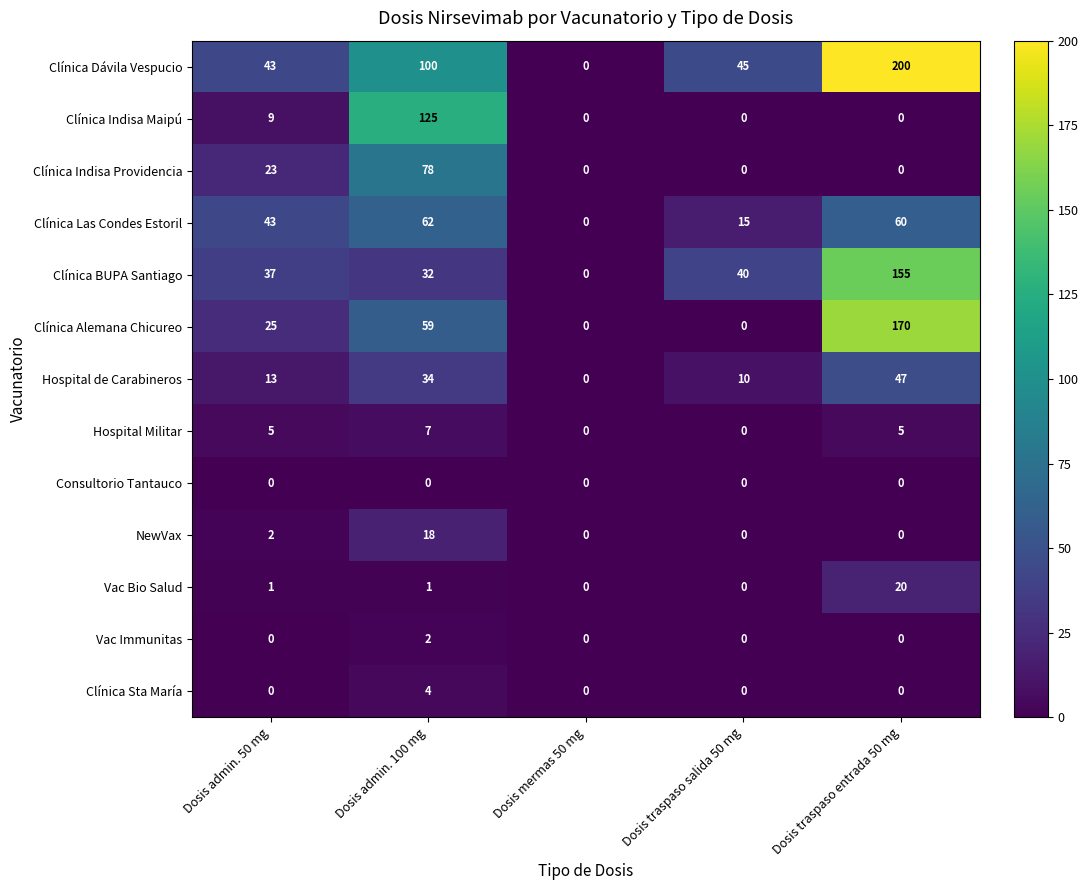

At which label is NewVax closest to 9?

Dosis admin. 50 mg